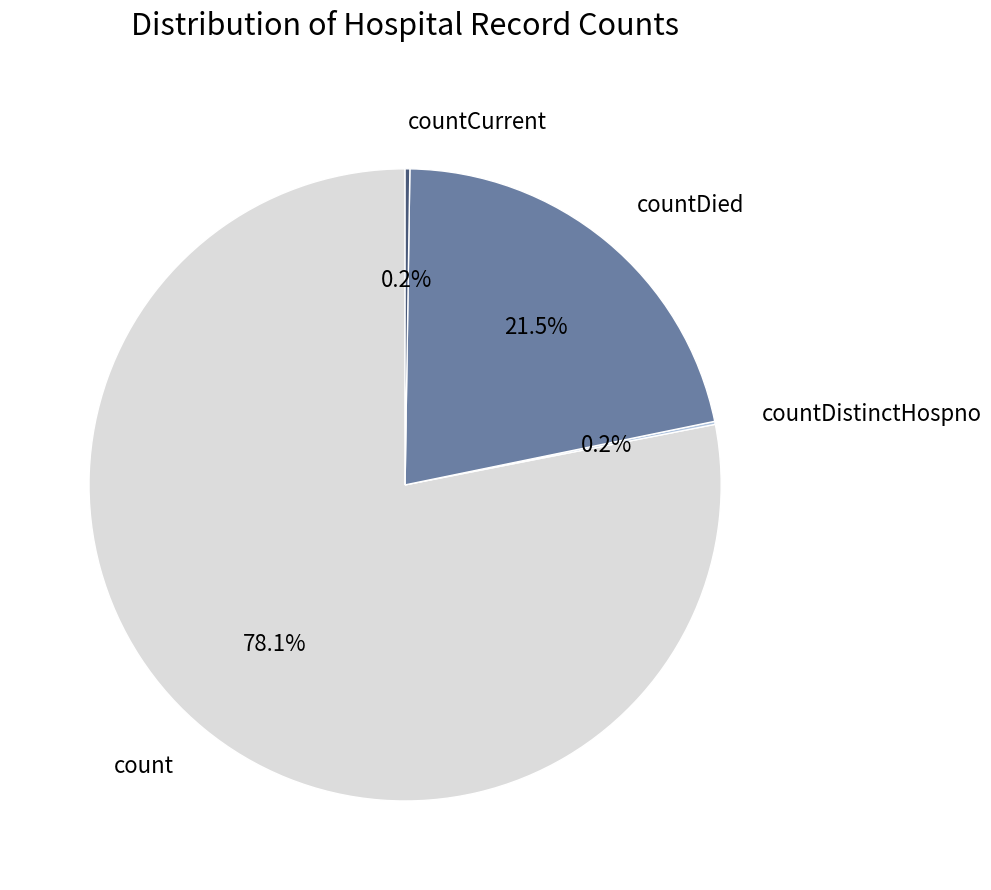

Which slice is the largest?

count